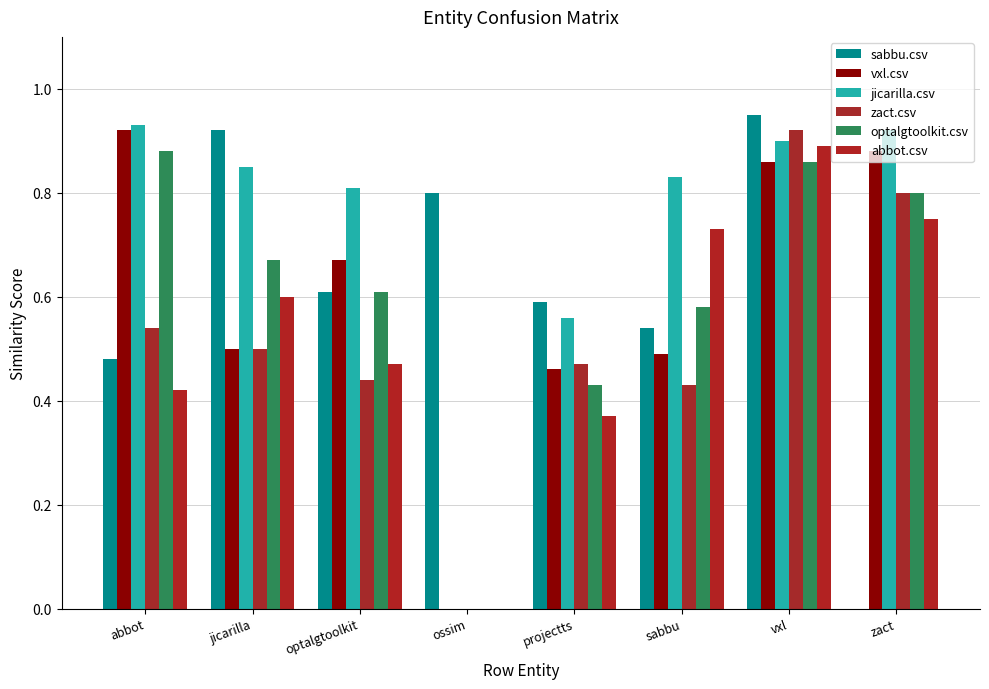

How many data points in jicarilla.csv are above 0?

7